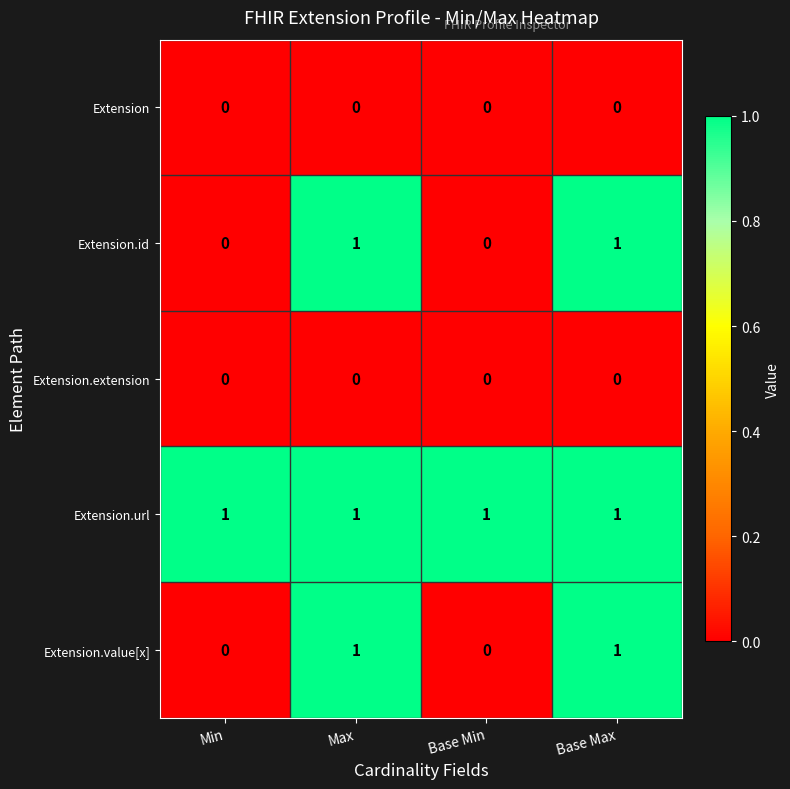

What is the maximum value shown in the chart?

1